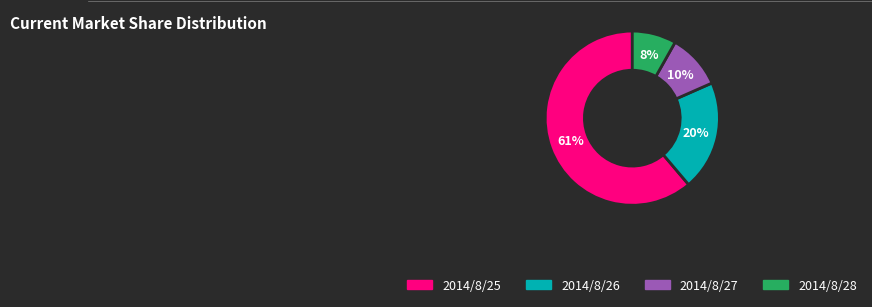

True or false: 2014/8/25 accounts for 39% of the total.

False